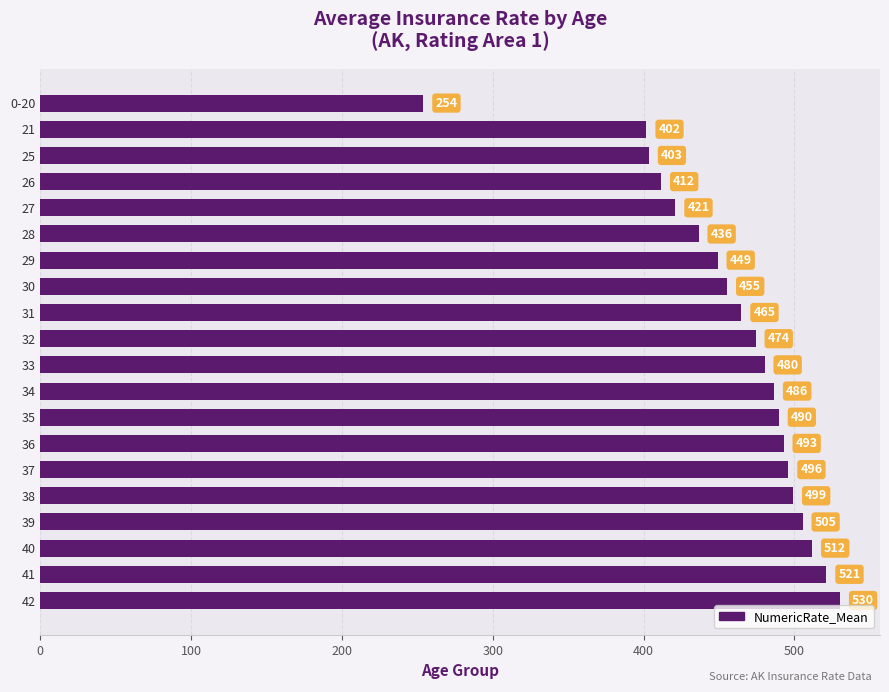

What is the label of the 19th bar from the bottom?

21